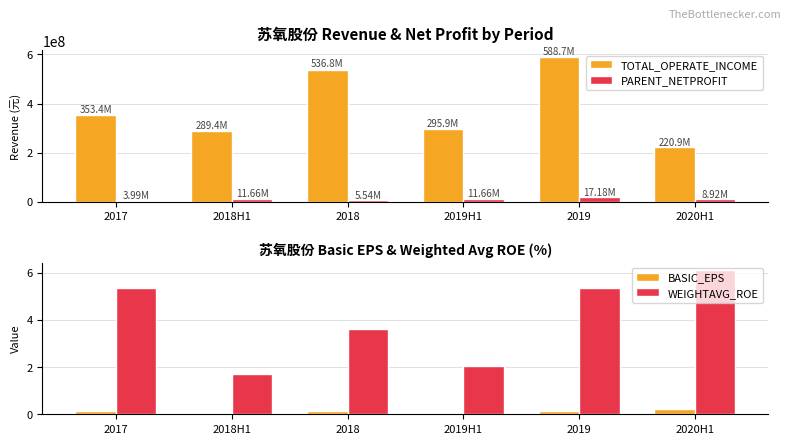

What is the label of the 5th bar from the left?

2019